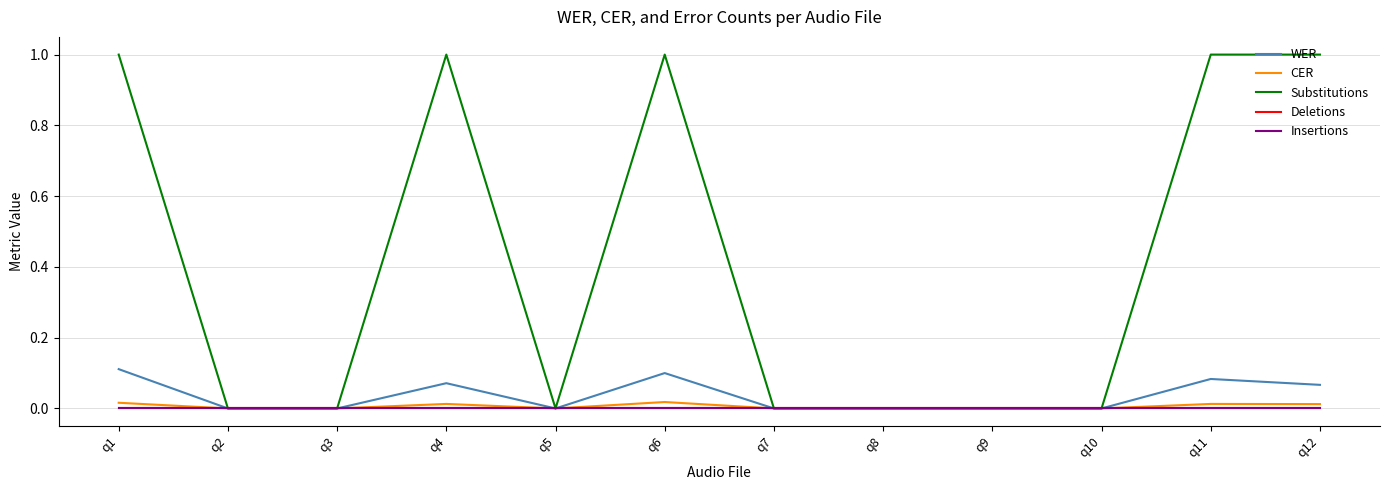

What is the difference between the Substitutions values at q7 and q6?

1.0